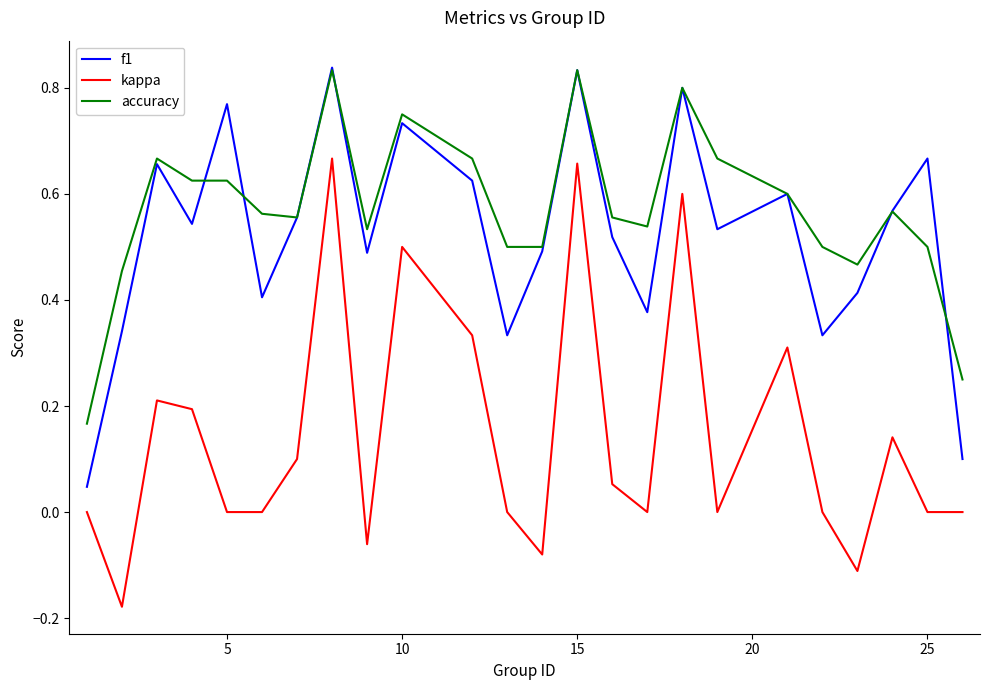

Which series has the largest total across all categories?

accuracy